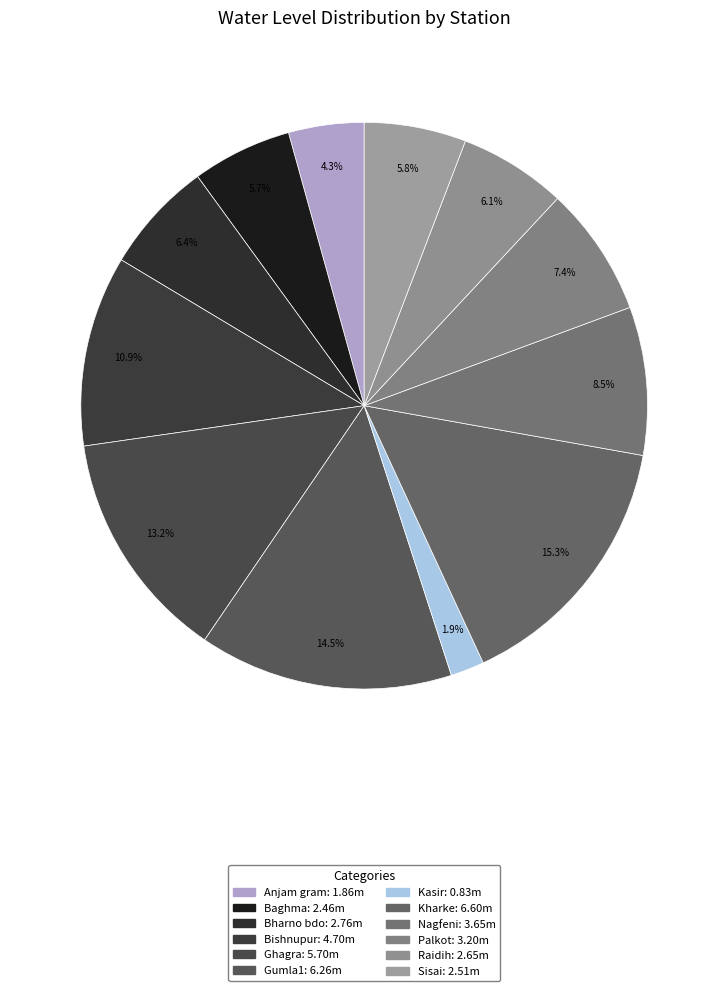

How much of the chart is everything except Bishnupur?

89.1%